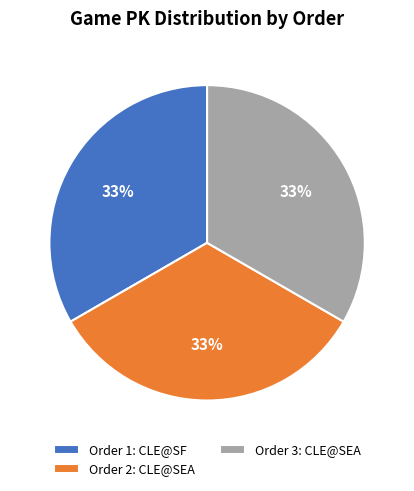

Count the number of slices in the pie.

3